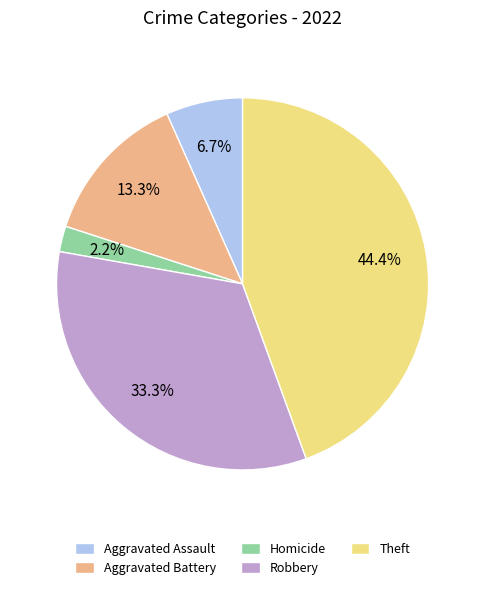

What is the ratio of the value at Aggravated Battery to the value at Robbery?

0.4